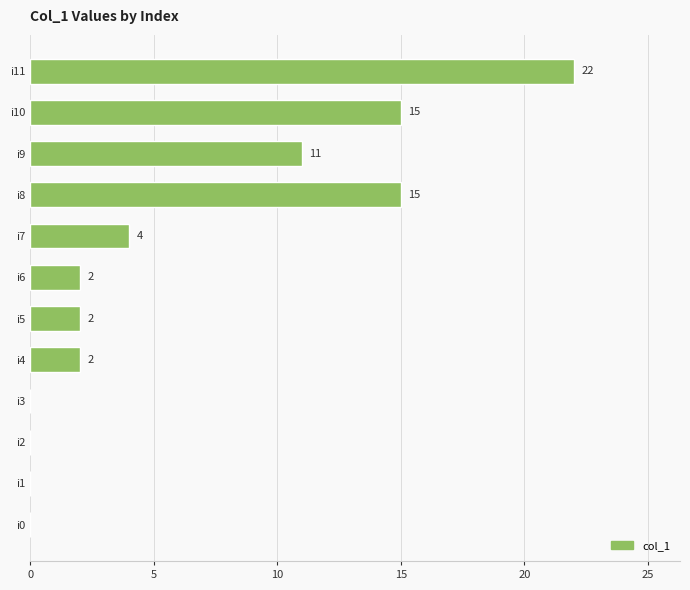

Does the chart contain stacked bars?

No